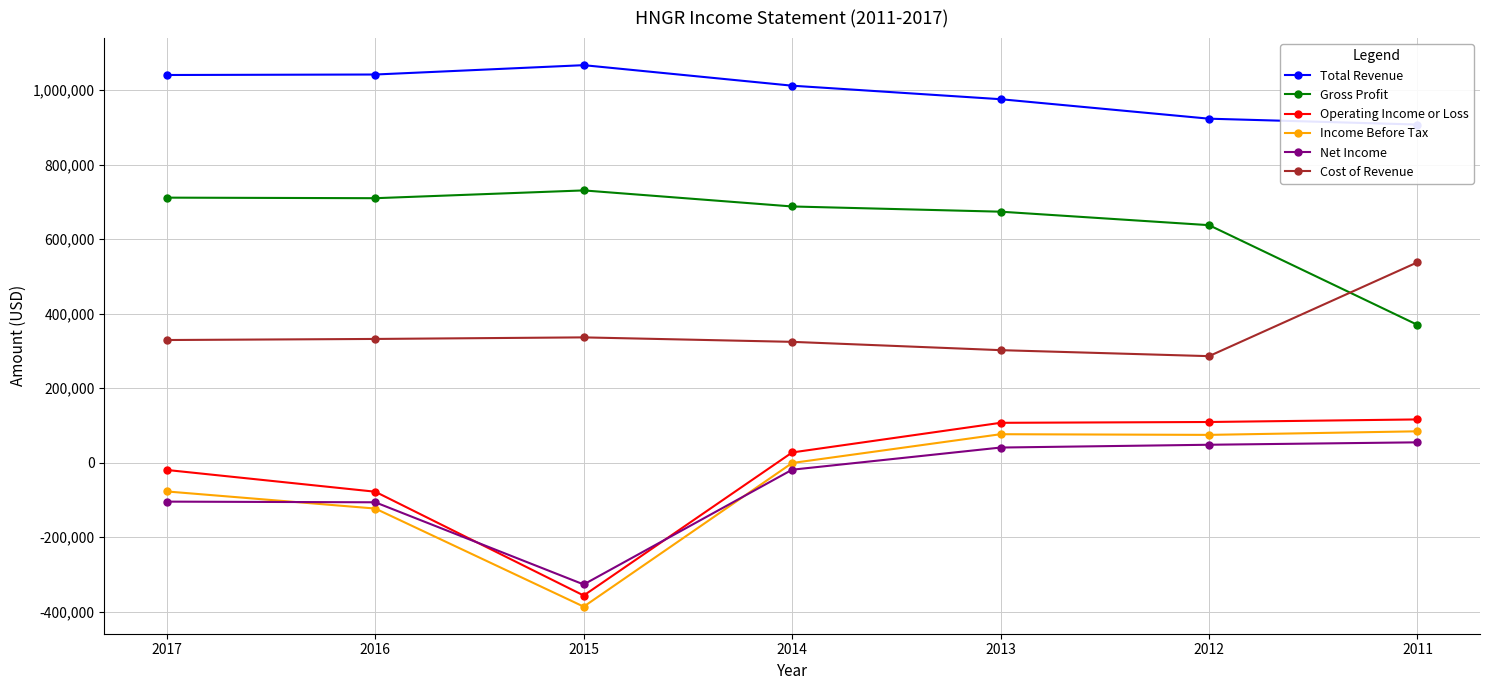

What is the value of the Gross Profit point at the 3rd from the left?

730900